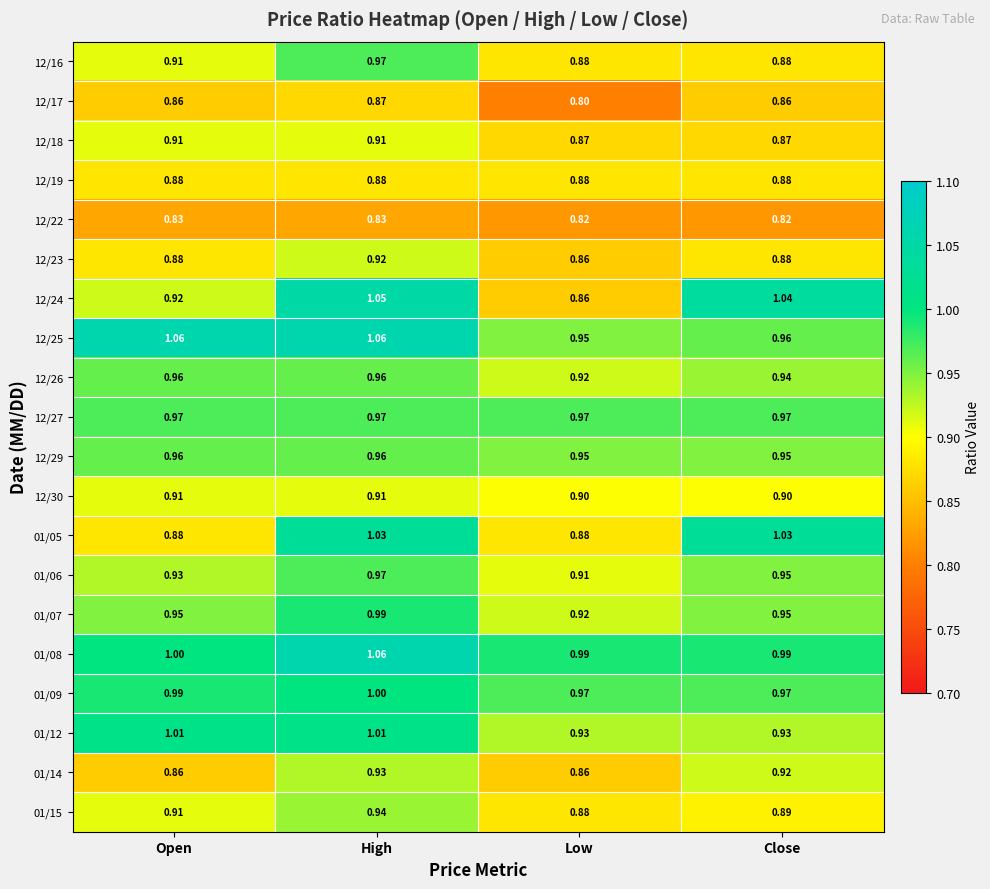

List the labels in order of 01/06 value, largest first.

High, Close, Open, Low